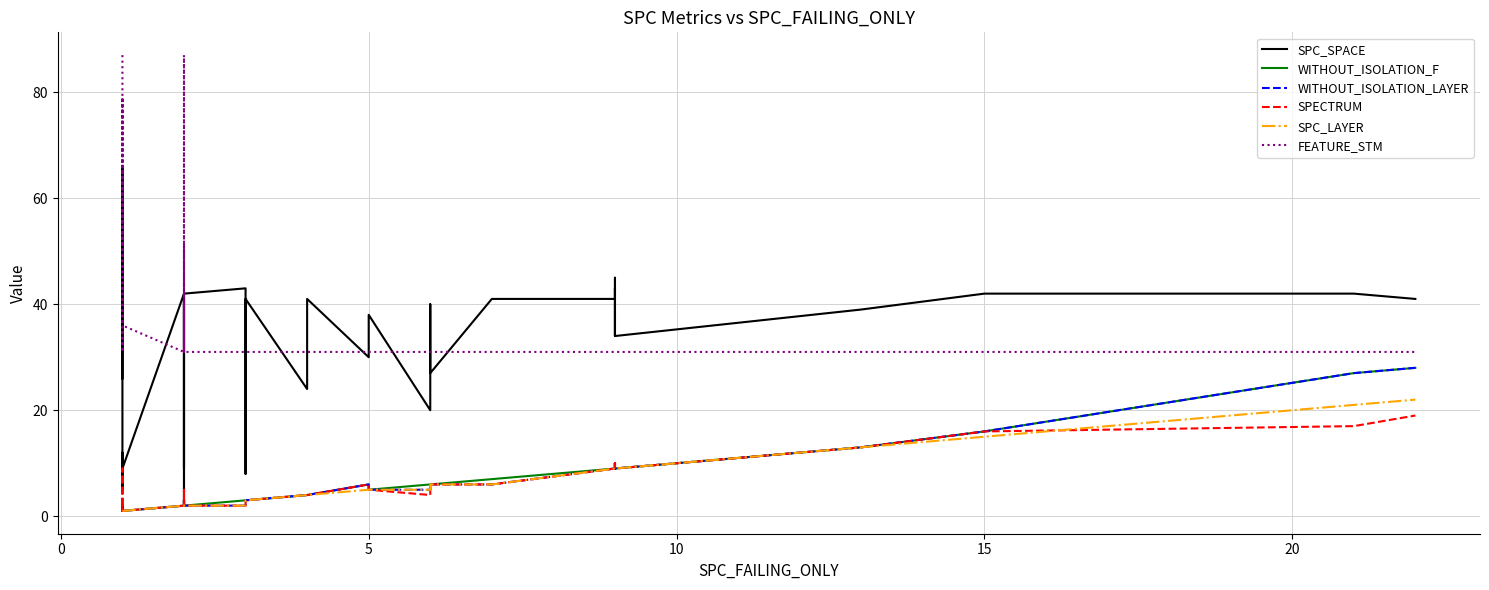

What is the difference between the maximum and minimum values in the WITHOUT_ISOLATION_F series?

27